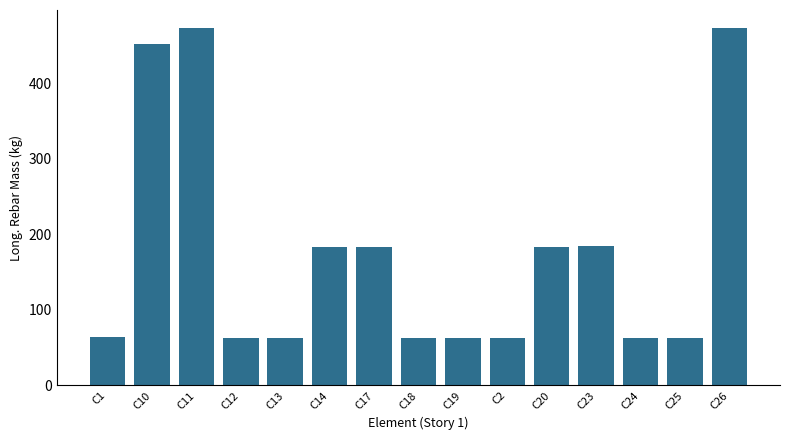

How many data points does each series have?

15